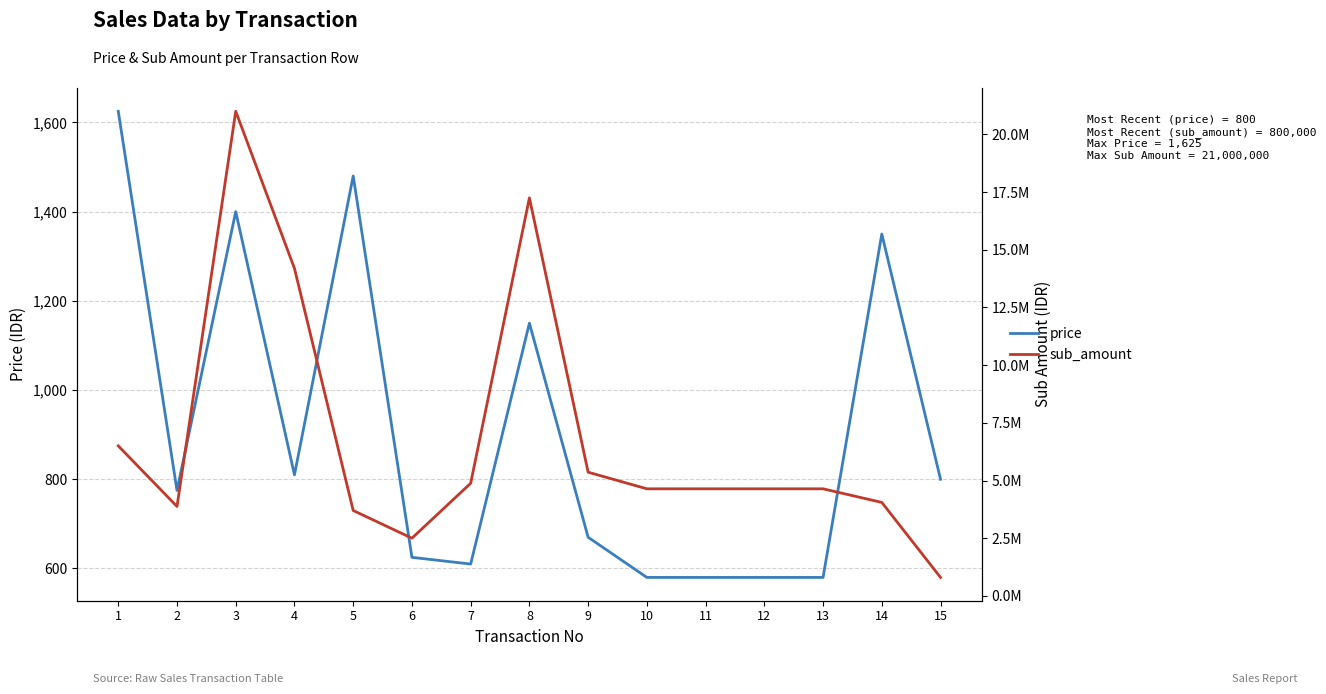

What is the sum of the price values at 10 and 9?

1250